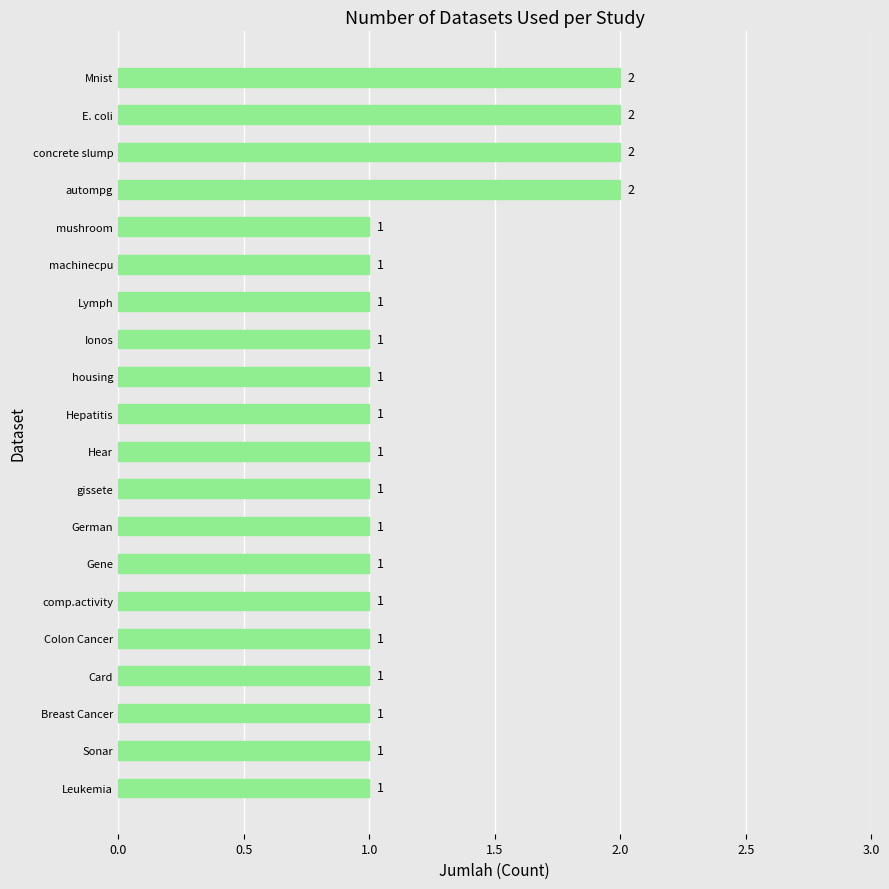

What is the ratio of the value at Mnist to the value at gissete?

2.0